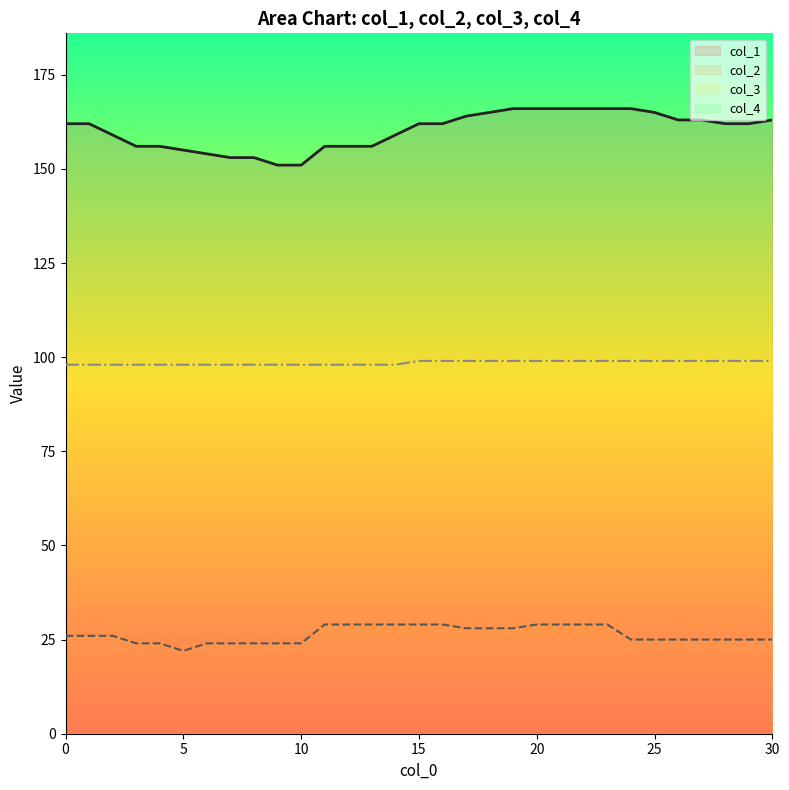

What is the maximum value shown in the chart?

166